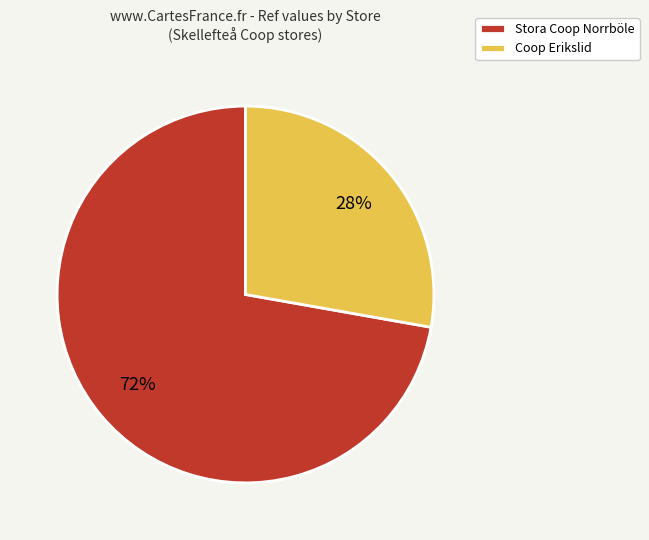

To the nearest percent, what is the difference between the Coop Erikslid and Stora Coop Norrböle slice percentages?

44%